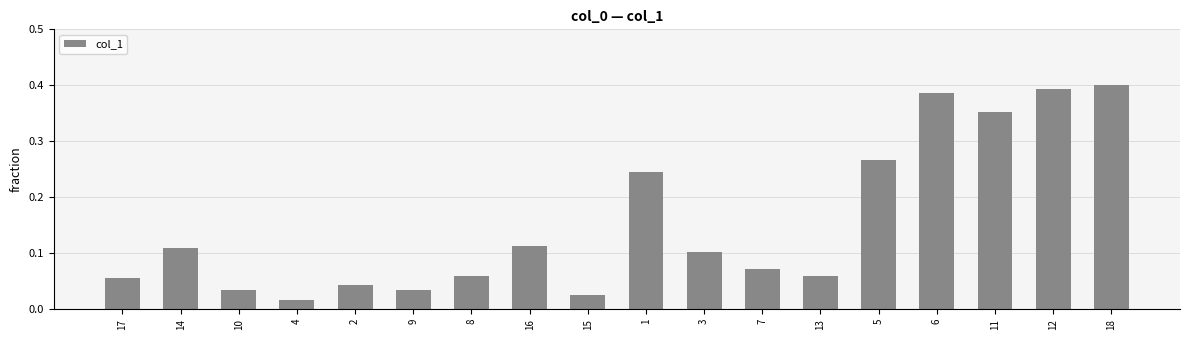

What is the sum of all values?

2.8